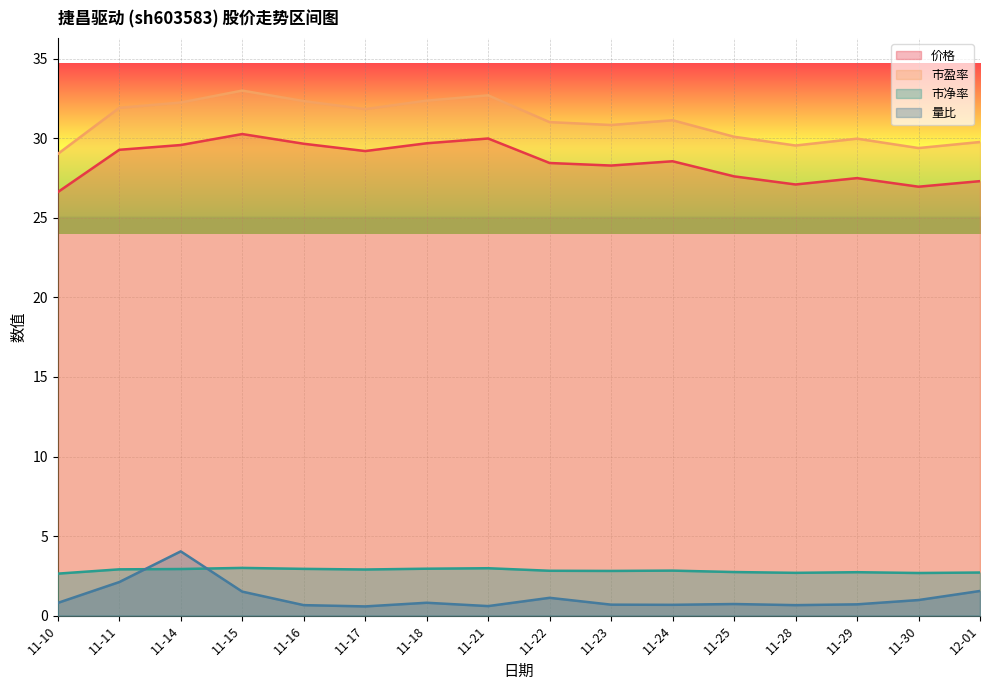

Rank the series at 12-01 from highest to lowest value.

市盈率, 价格, 市净率, 量比